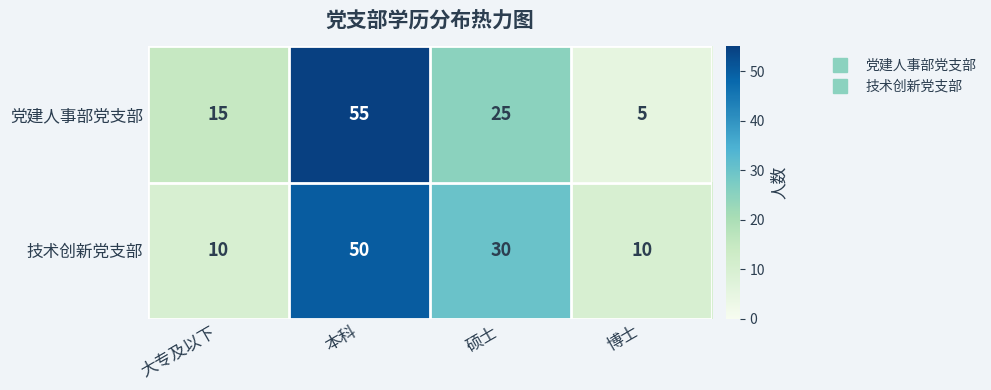

What is the spread (max minus min) of values at 博士?

5